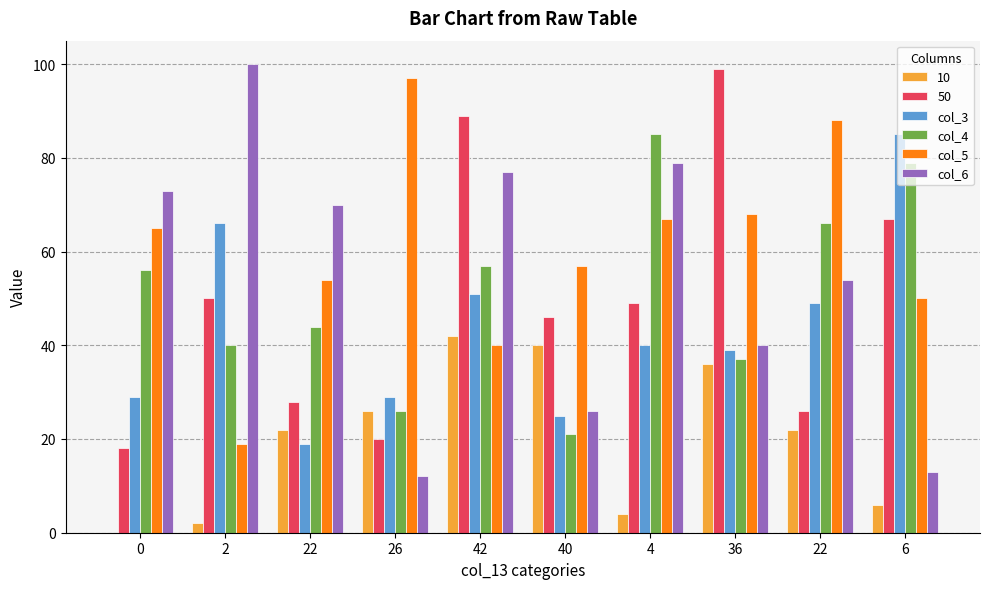

Is it true that col_5 equals 66 at 42?

False